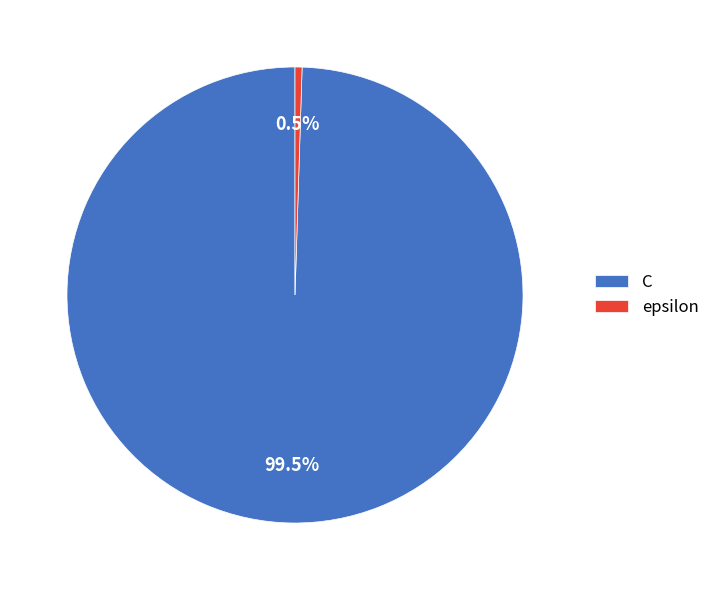

To the nearest percent, what is the difference between the largest and smallest slice percentages?

99%